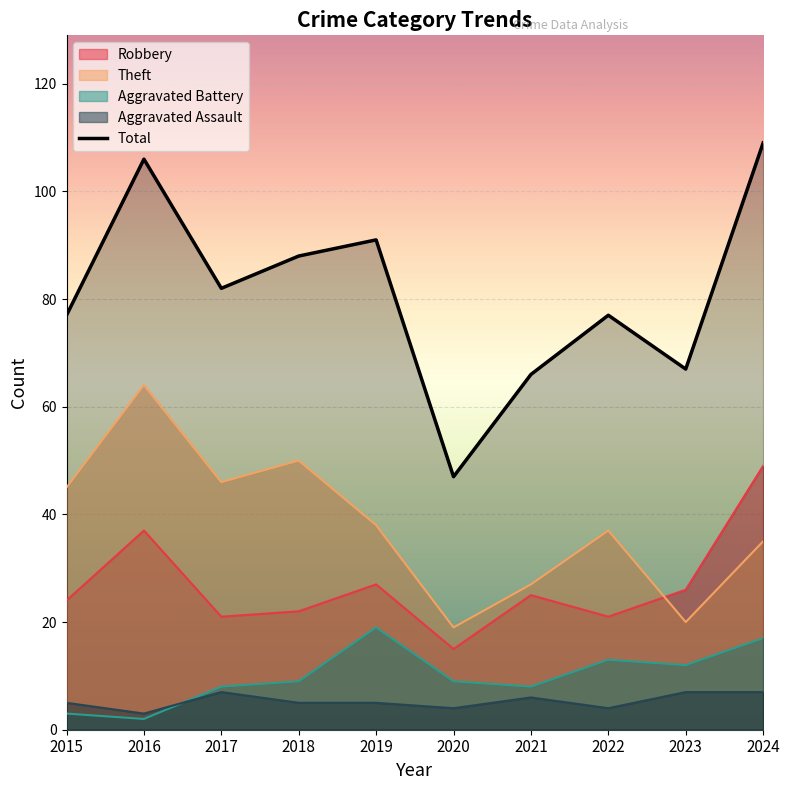

Reading left to right, list all the values displayed in this chart.

Robbery: 24	37	21	22	27	15	25	21	26	49
Theft: 45	64	46	50	38	19	27	37	20	35
Aggravated Battery: 3	2	8	9	19	9	8	13	12	17
Aggravated Assault: 5	3	7	5	5	4	6	4	7	7
Total: 77	106	82	88	91	47	66	77	67	109